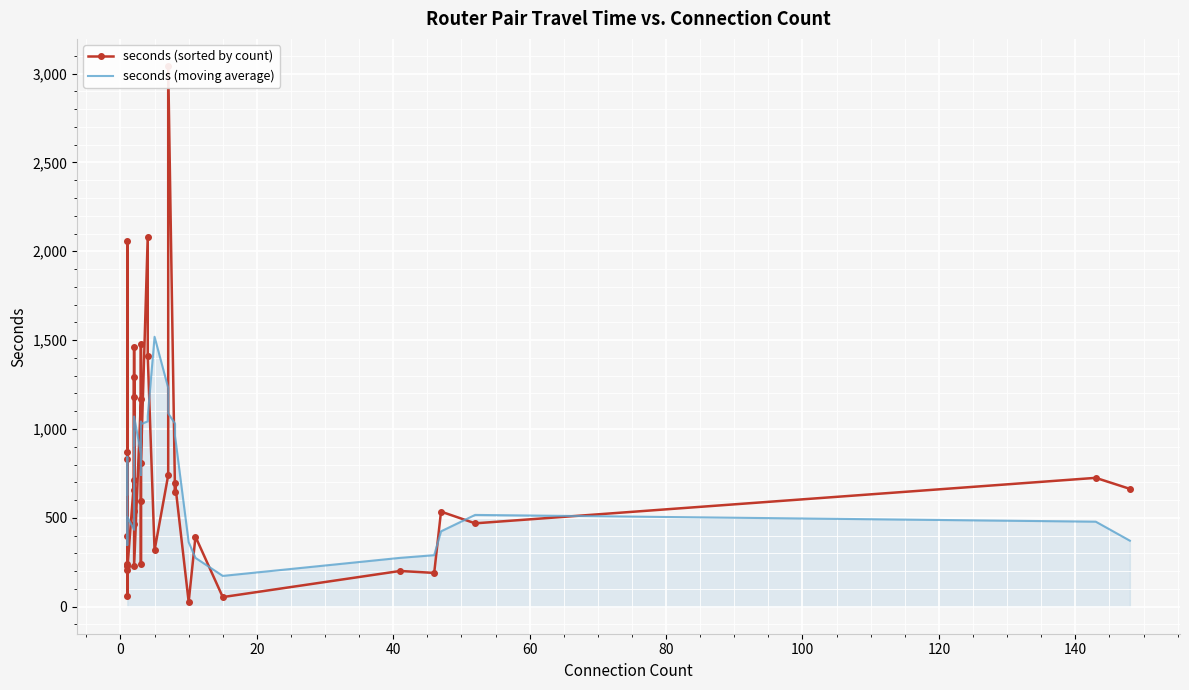

How many data points in seconds (sorted by count) are above 643?

18